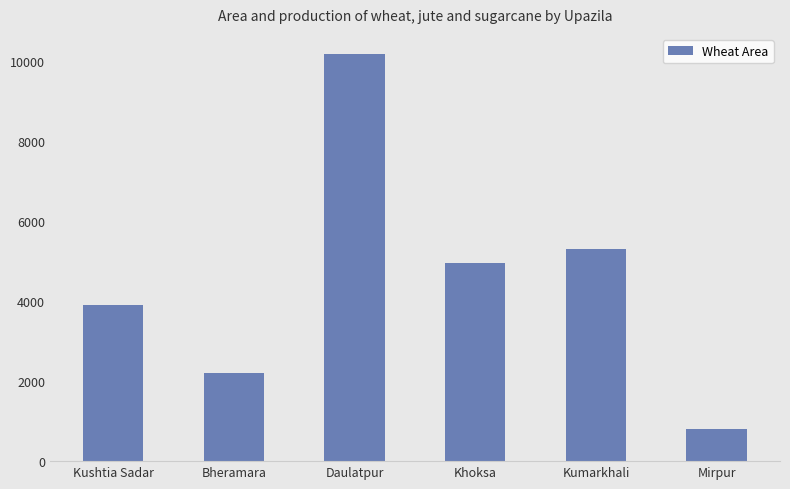

Where does the data first go above 4950?

Daulatpur